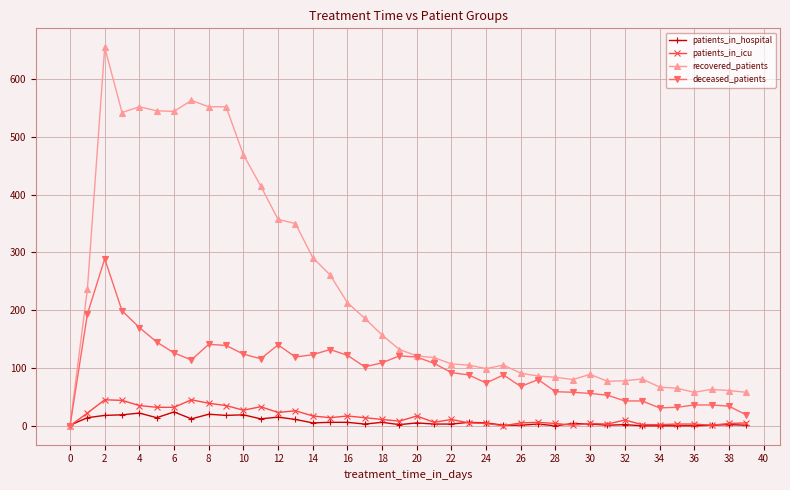

True or false: deceased_patients has more than 1 interior local peaks.

True